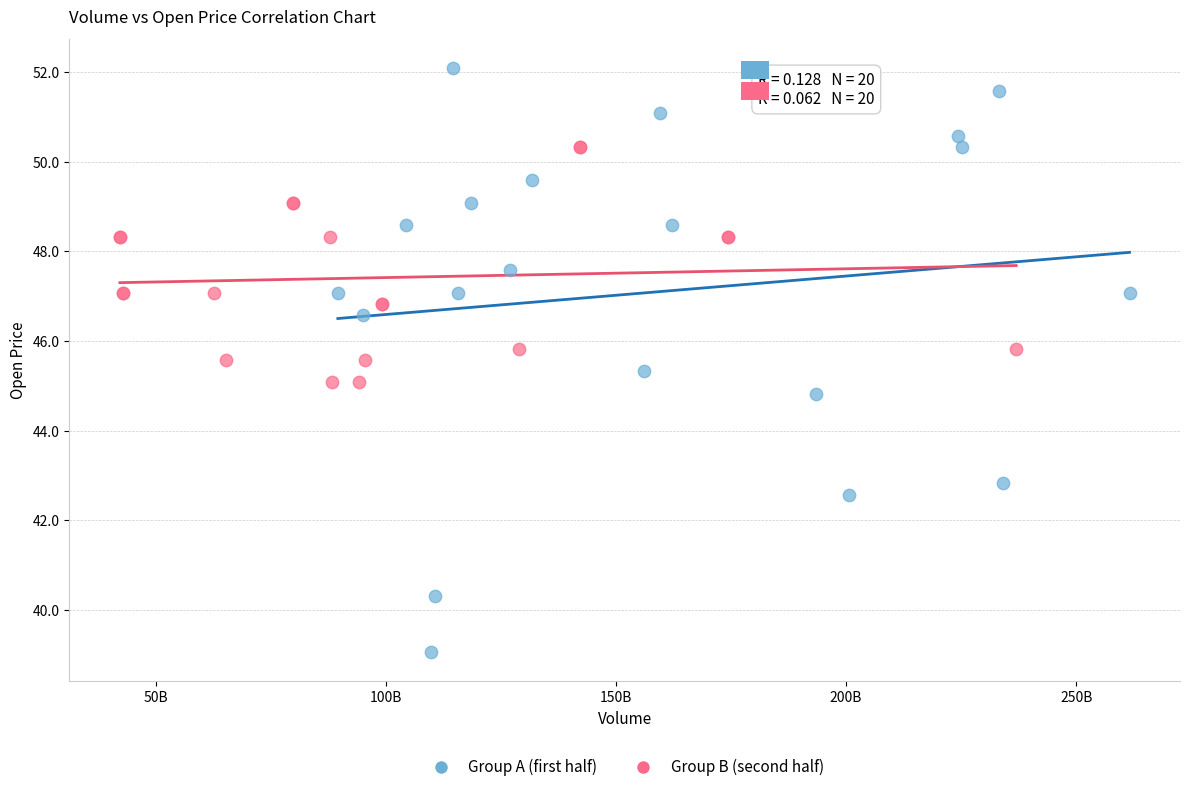

Which series contains the lowest Y value?

Group A (first half)